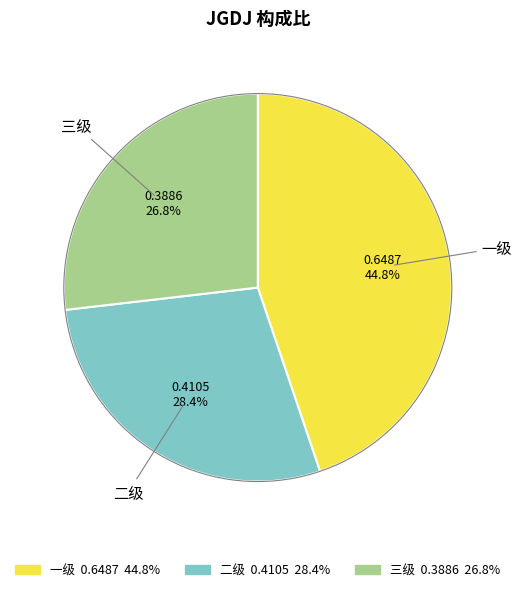

True or false: 三级 accounts for 33% of the total.

False